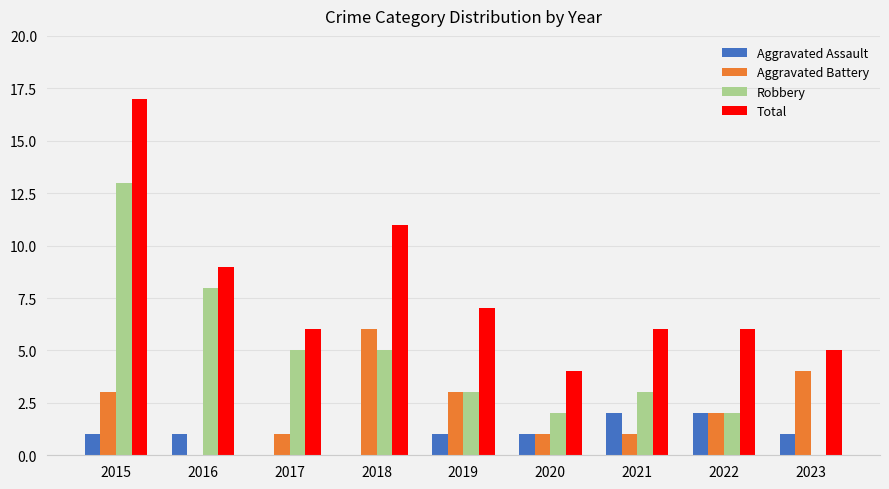

Does the chart contain stacked bars?

No